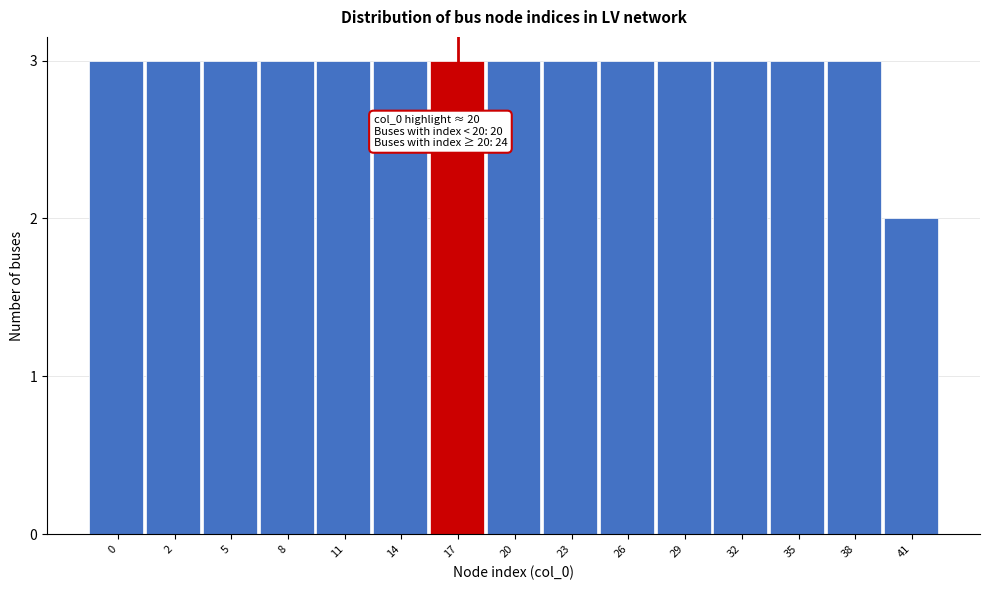

Reading left to right, what are all the values shown in this chart?

0=3	2=3	5=3	8=3	11=3	14=3	17=3	20=3	23=3	26=3	29=3	32=3	35=3	38=3	41=2